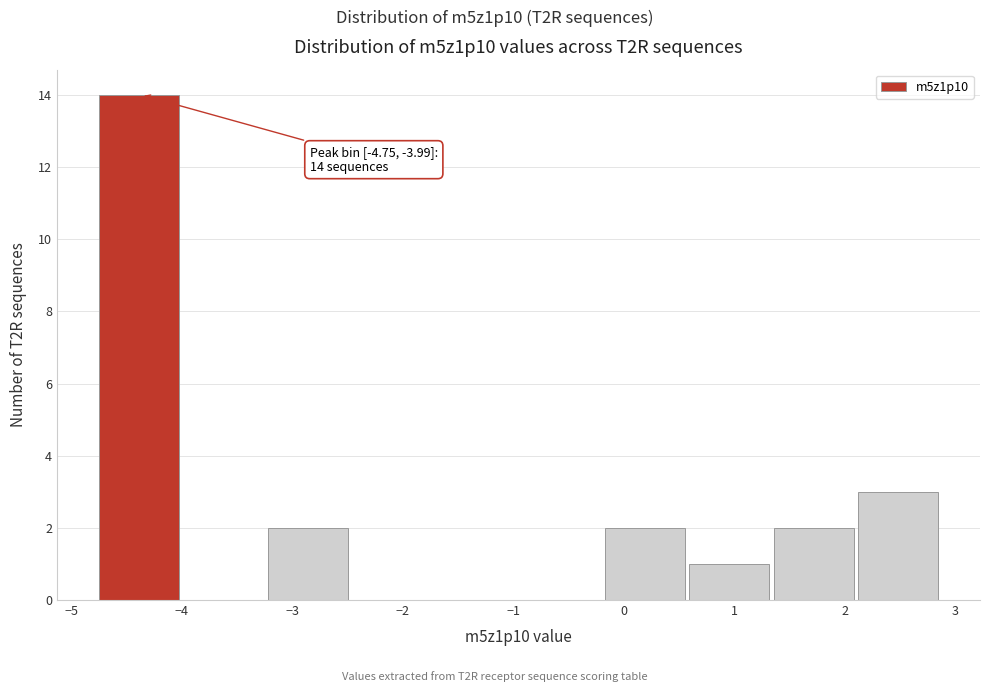

Which range on the x-axis has the tallest bar?

-4.7 to -4.0